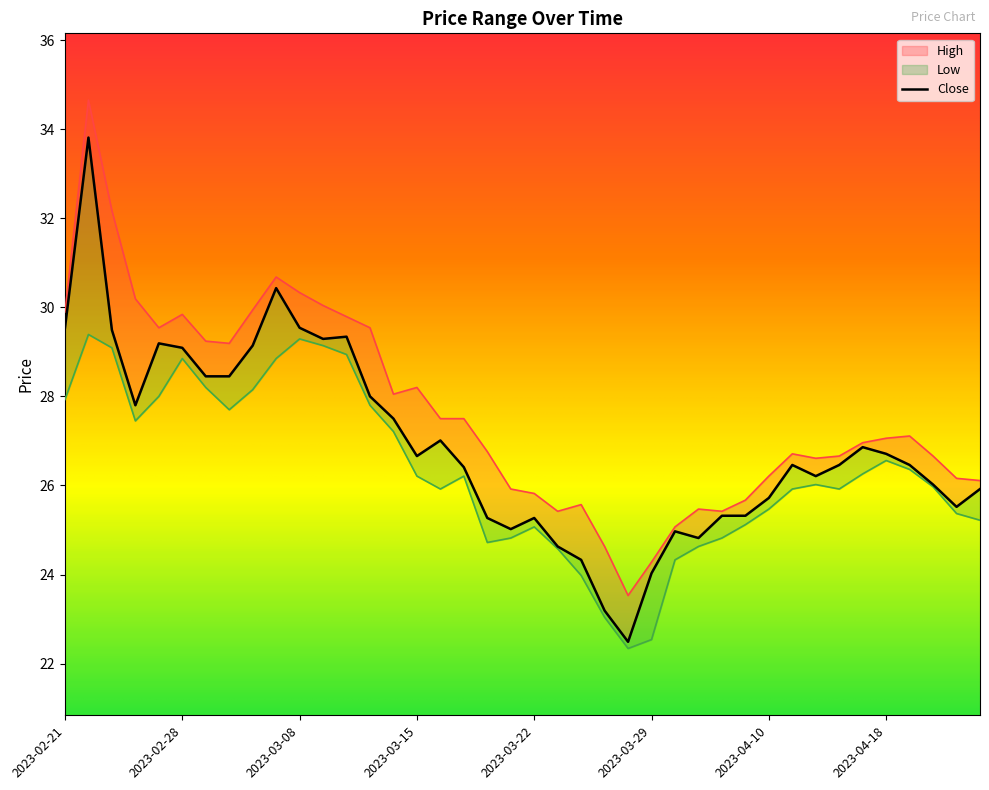

Does the chart display data point markers on the line(s)?

No